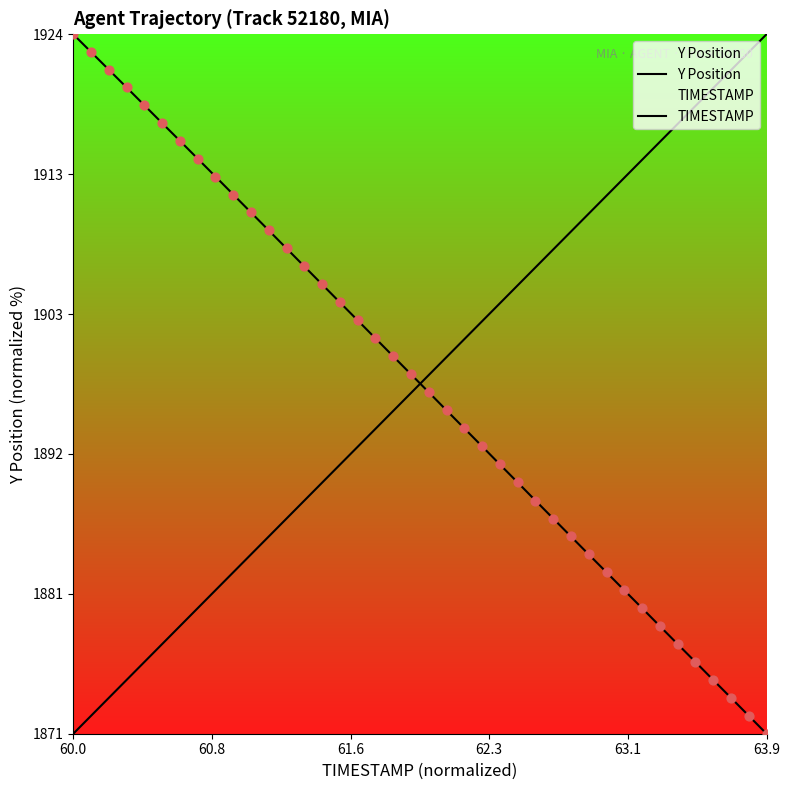

Which series has the largest total across all categories?

Y Position